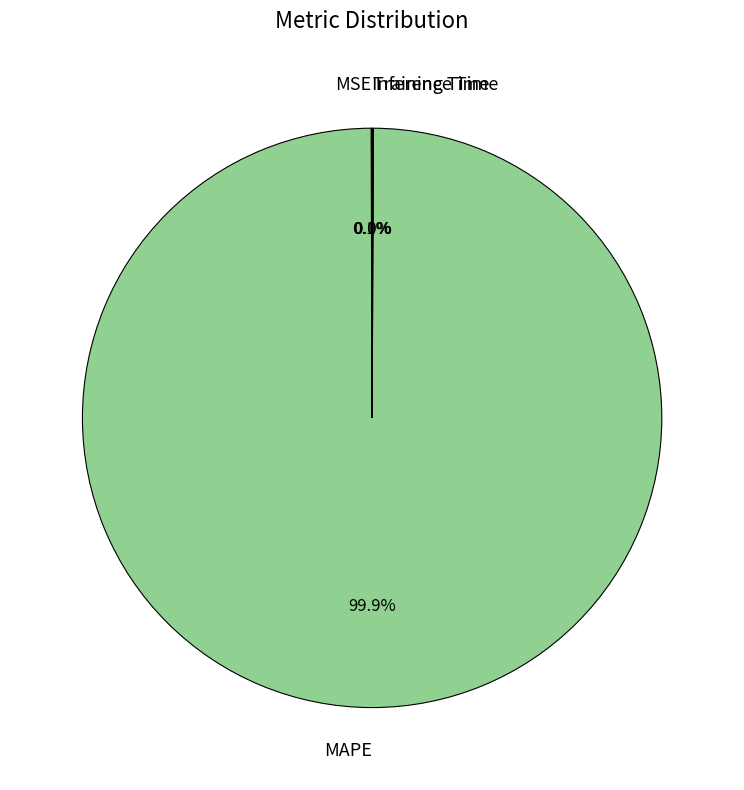

Is there a majority slice in this chart?

Yes